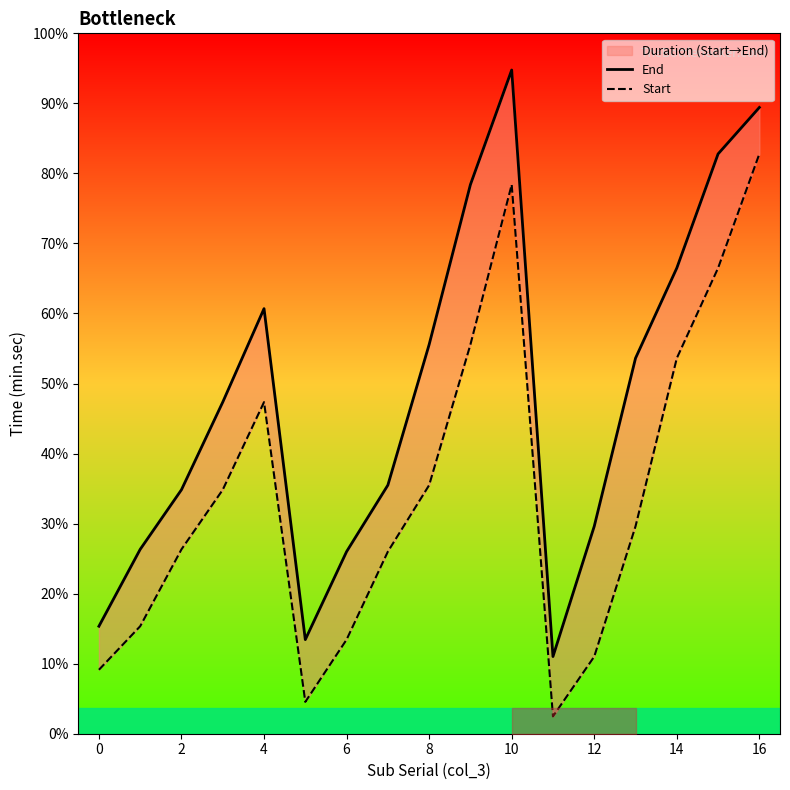

True or false: Start and End intersect in this chart.

False